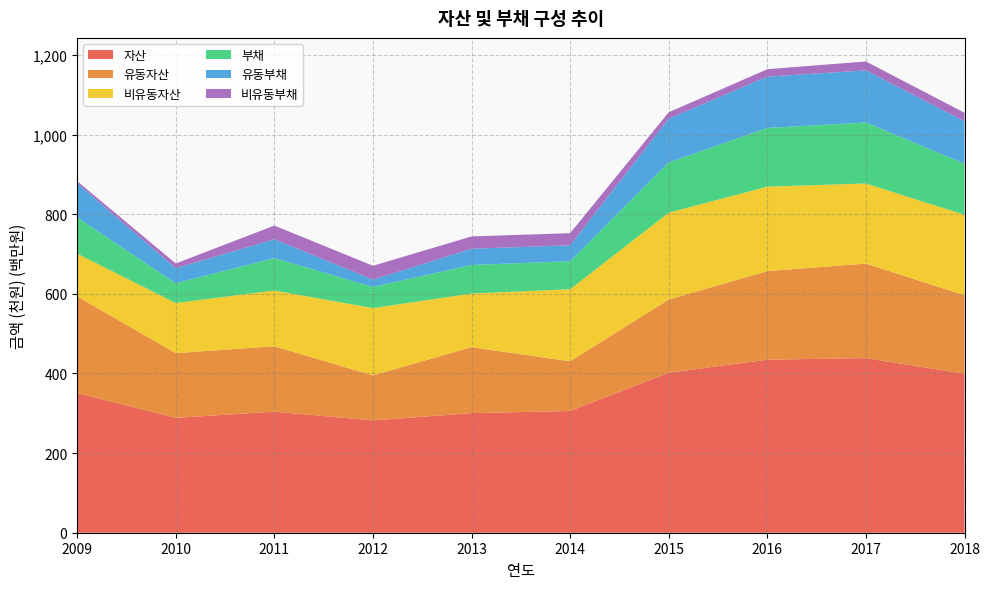

Reading left to right, what are all the values shown in this chart?

자산: 350457970	288477058	304146801	282088370	300366076	305759984	401898260	434605673	438572485	399283657
유동자산: 243100127	162650275	164152954	112998104	165654694	124865203	183848185	222452976	237453561	197137006
비유동자산: 107357844	125826784	139993848	169090266	134711382	180894781	218050075	212152697	201118924	202146651
부채: 91066270	49649187	81552046	53154371	71719267	70447621	126097704	147478709	153269842	128120687
유동부채: 85967779	37690864	47357019	18263570	40834574	39943109	110228561	128884814	130916765	106729768
비유동부채: 5098491	11958323	34195028	34890801	30884692	30504512	15869143	18593895	22353077	21390919